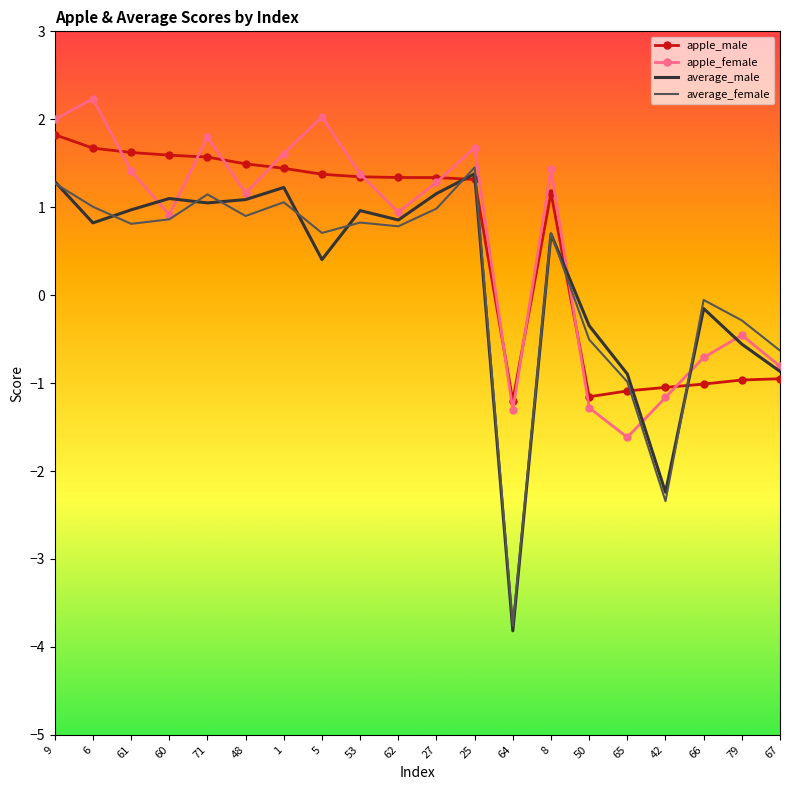

List the series in order of their peak value, highest first.

apple_female, apple_male, average_female, average_male